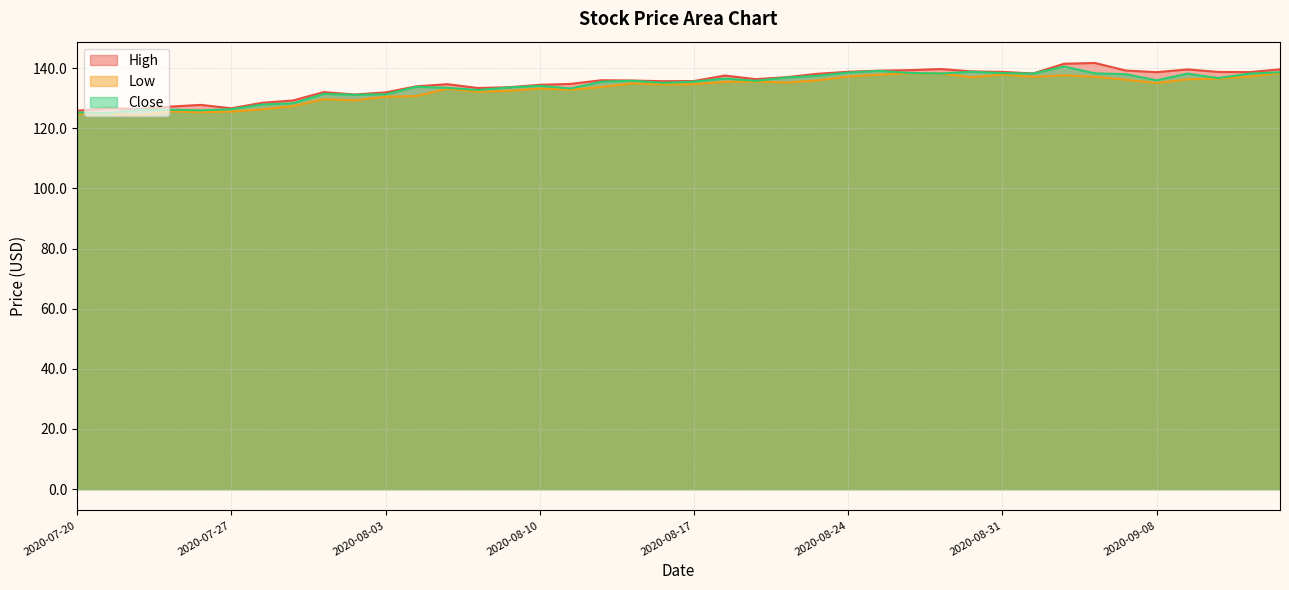

Is it true that Low equals 137.2 at 2020-09-11?

True